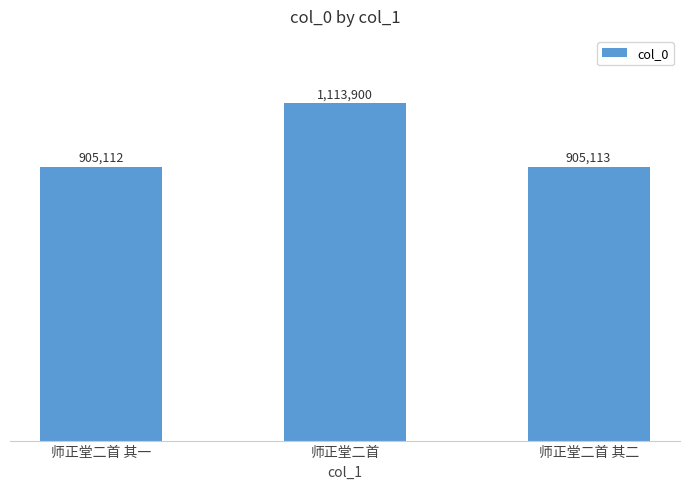

Reading left to right, what are all the values shown in this chart?

师正堂二首 其一=905112	师正堂二首=1113900	师正堂二首 其二=905113